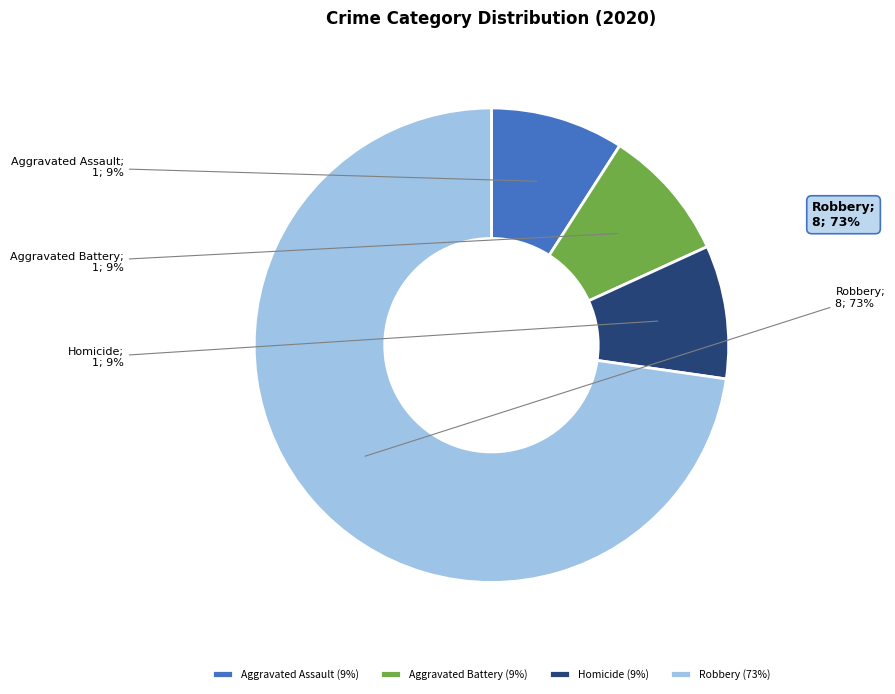

Between Aggravated Assault (9%) and Robbery (73%), which is larger?

Robbery (73%)